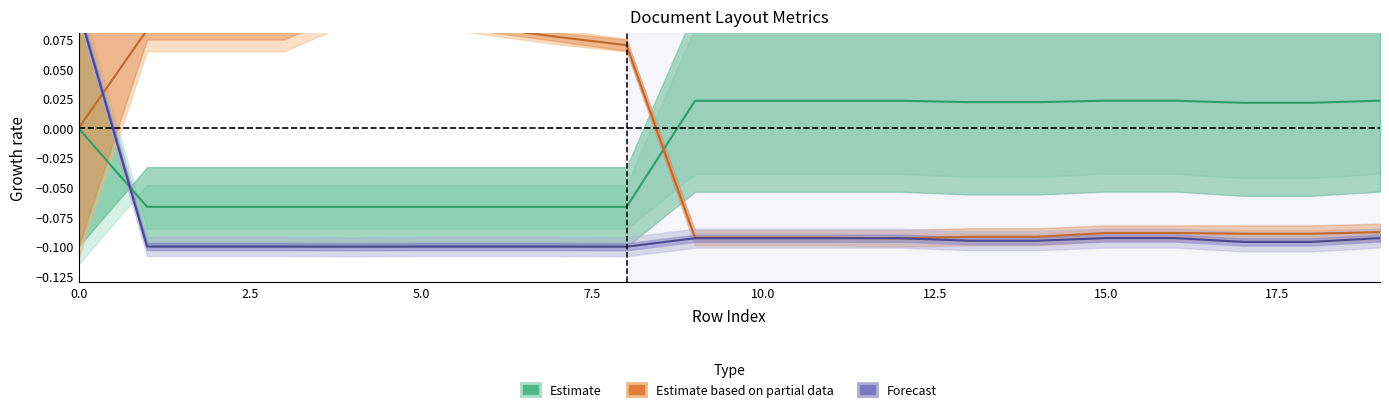

Count the Estimate centre values in the range 0 to 1.

12